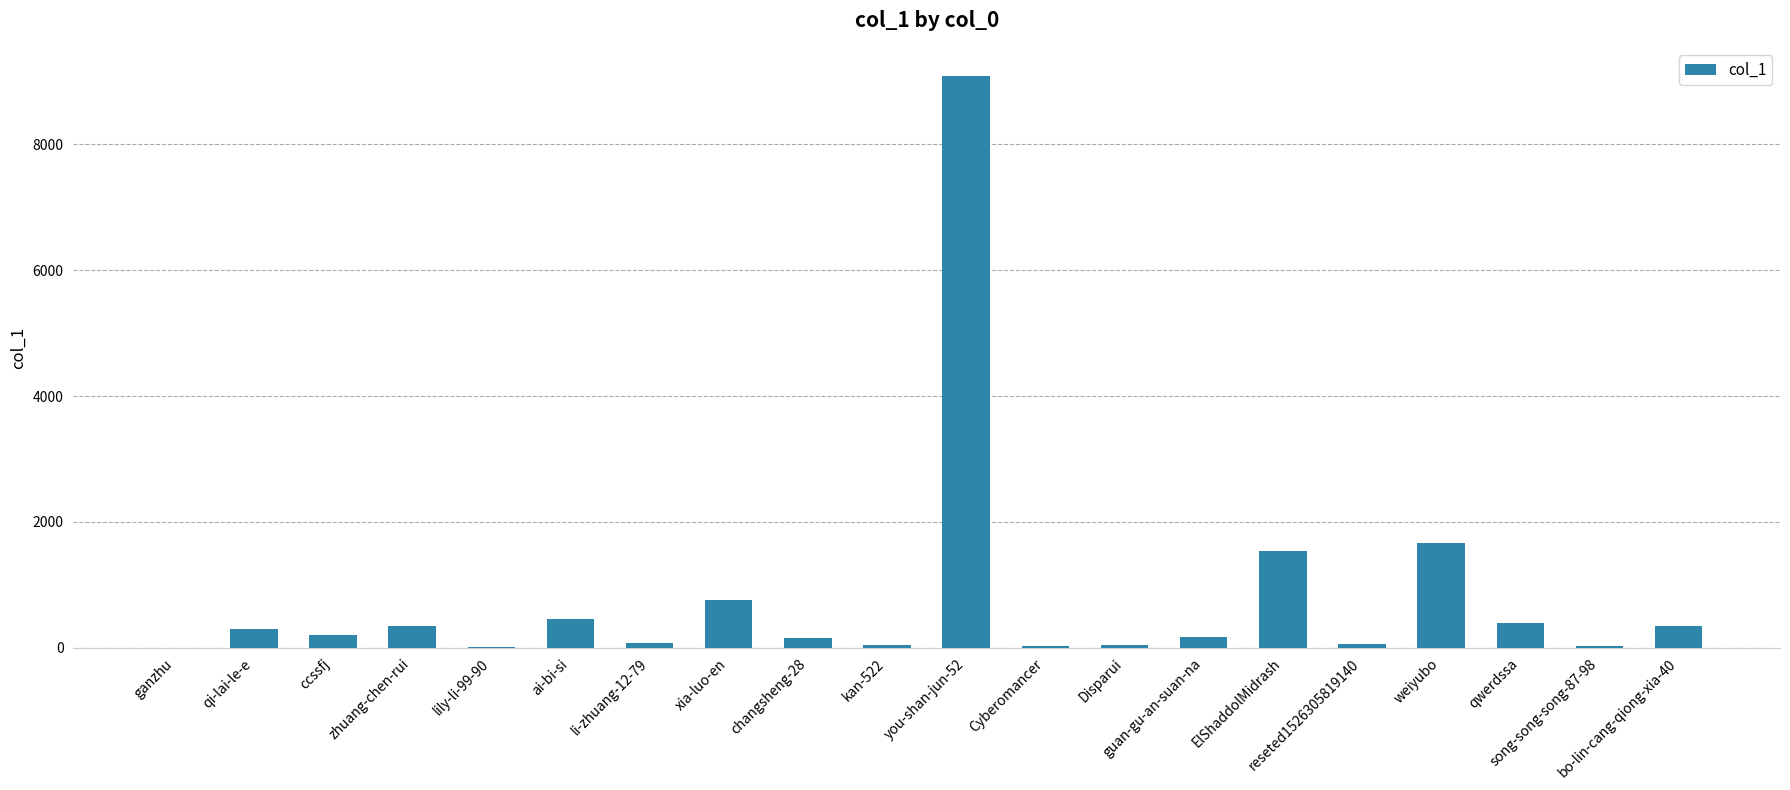

What is the sum of the values at ElShaddolMidrash and changsheng-28?

1698